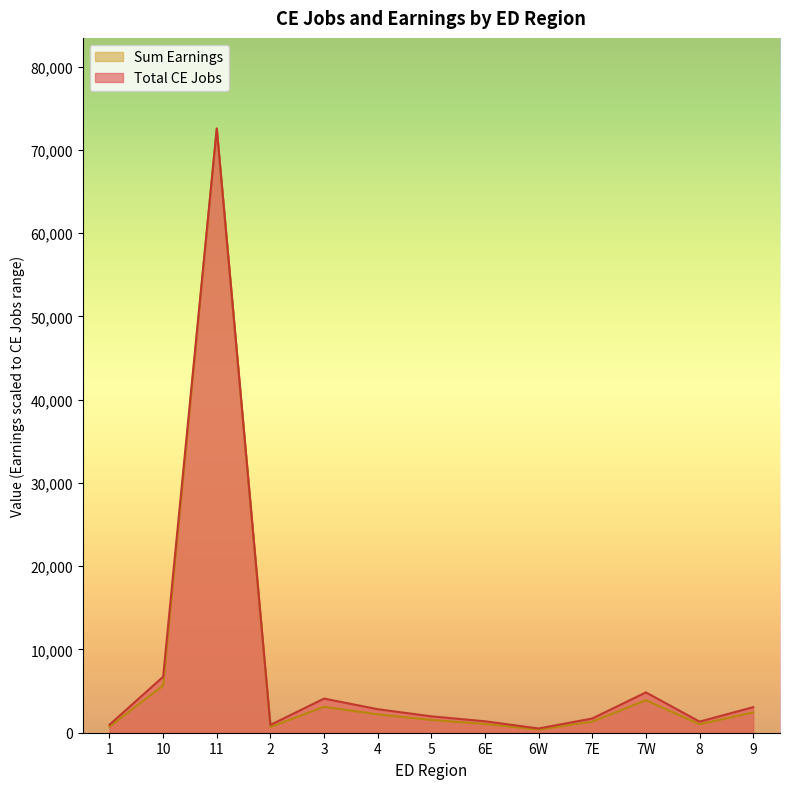

What is the label of the 8th point from the left?

6E